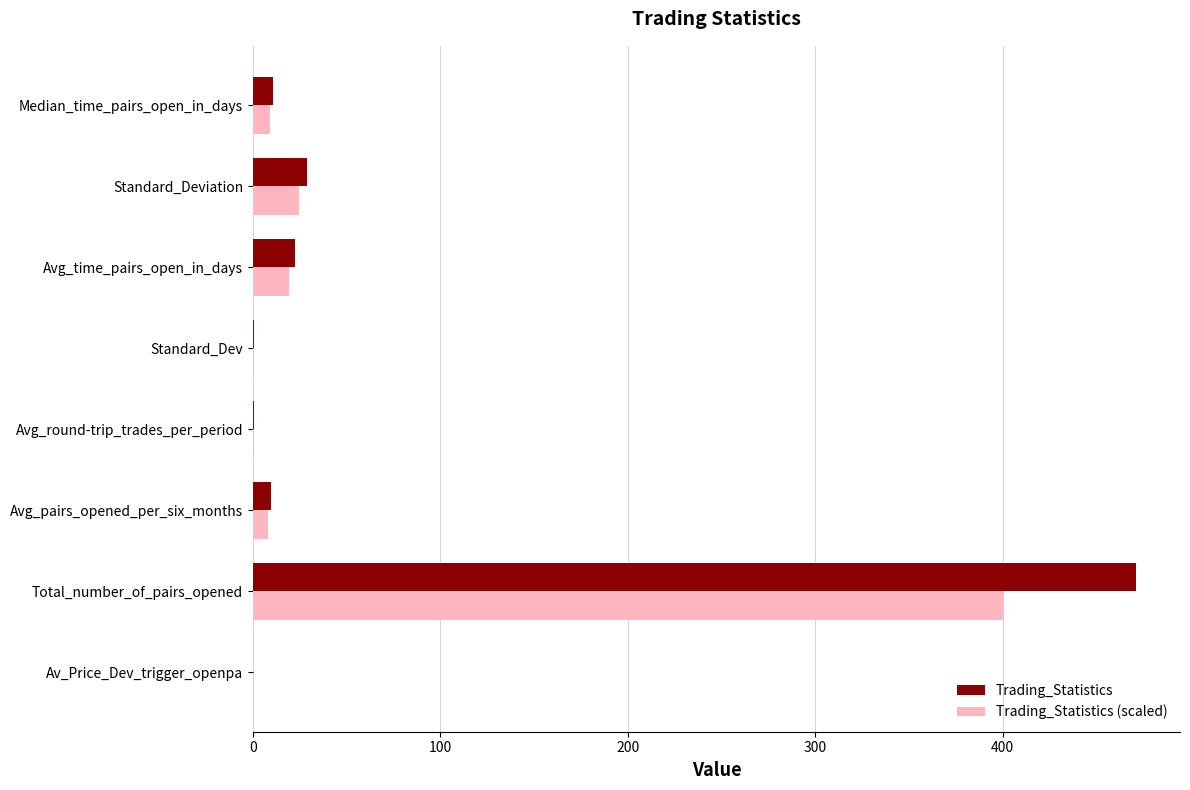

The Trading_Statistics series shows 12.6 at Standard_Deviation. True or false?

False